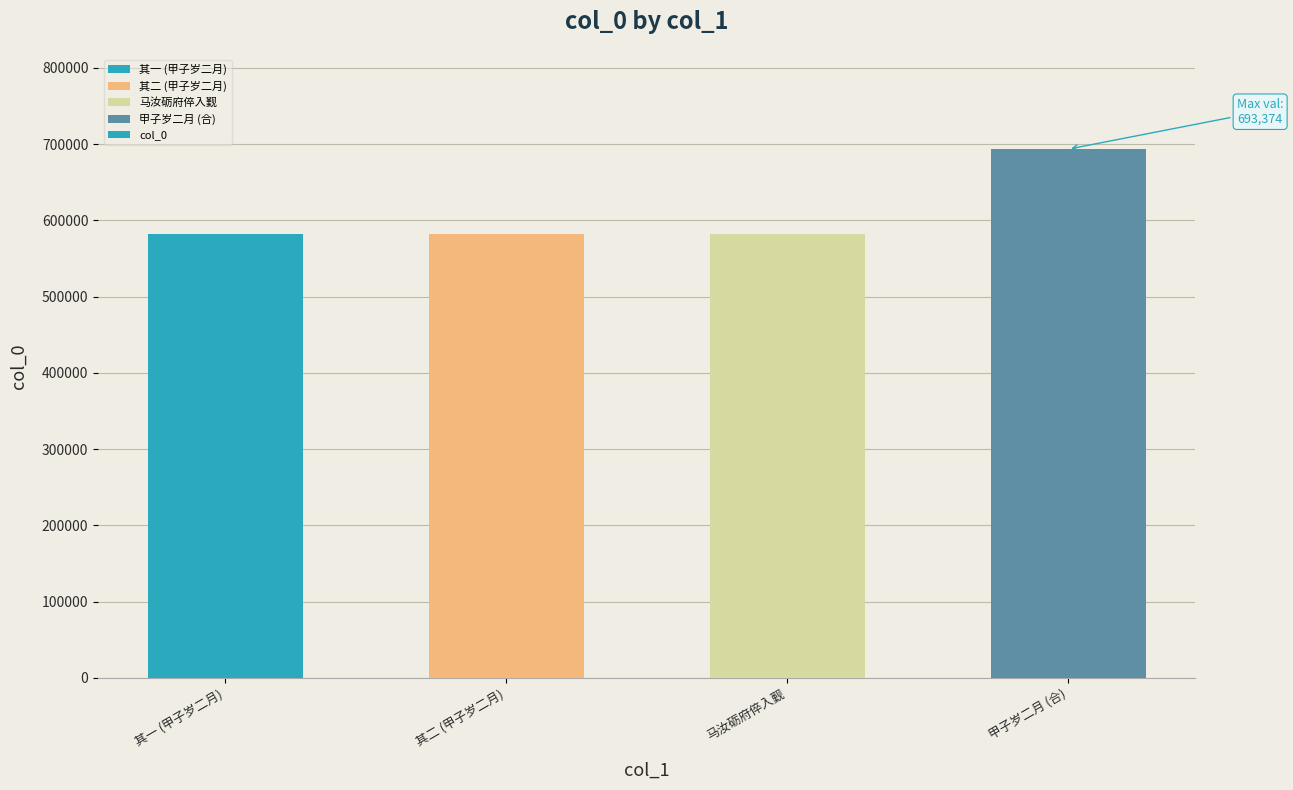

What value does the data have at 甲子岁二月 (合)?

693374